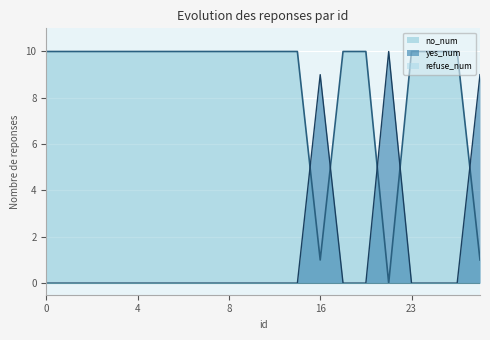

What is the maximum value shown in the chart?

10